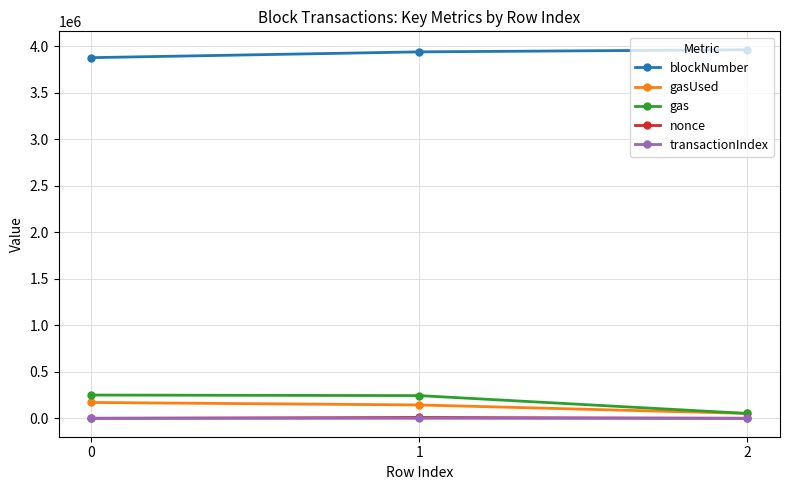

What is the total value across all series at 1?

4335887